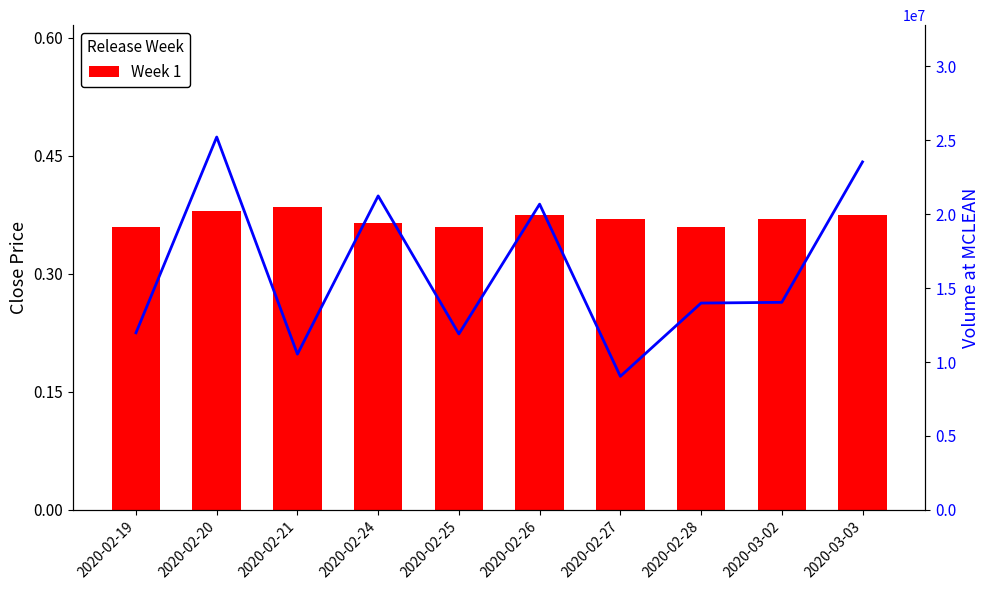

Rank the series by their average value, from lowest to highest.

Week 1, vol